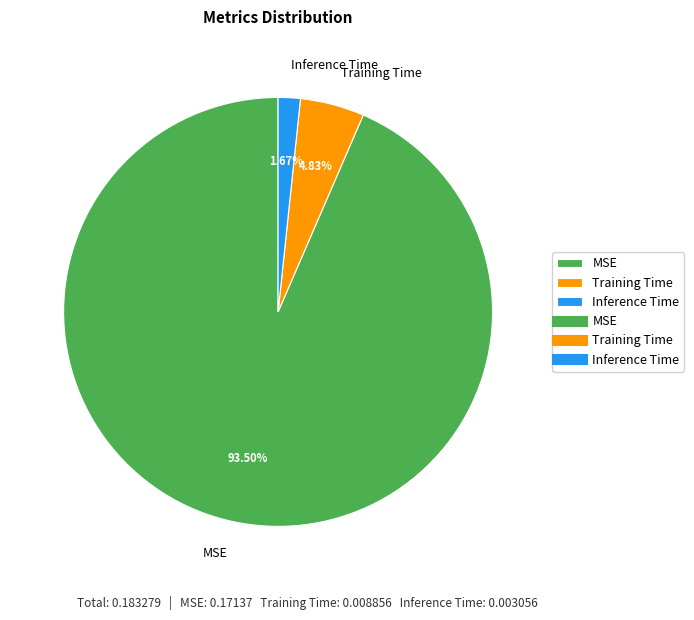

Which category has the biggest portion of the pie?

MSE